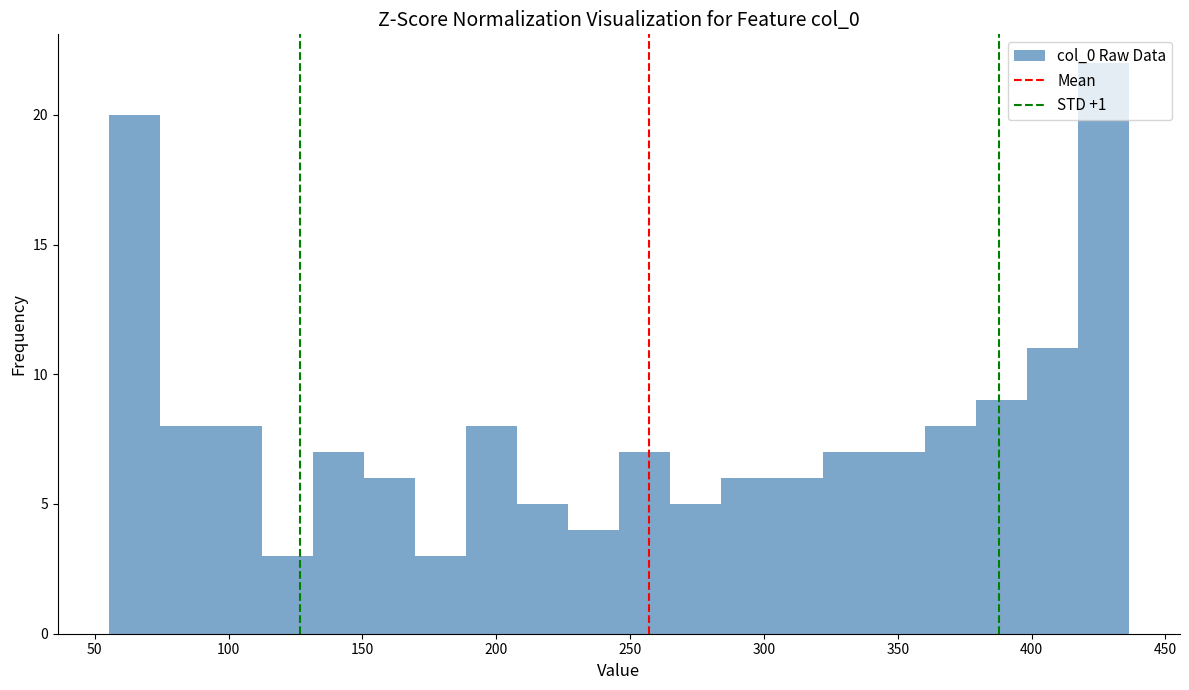

Around what value on the x-axis is the tallest bar? Give the approximate position of its centre, as read against the axis.

425